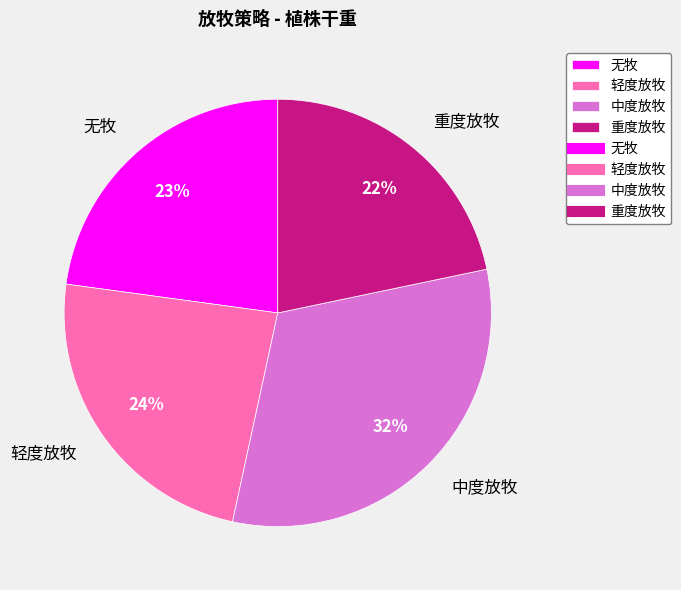

Is there a majority slice in this chart?

No